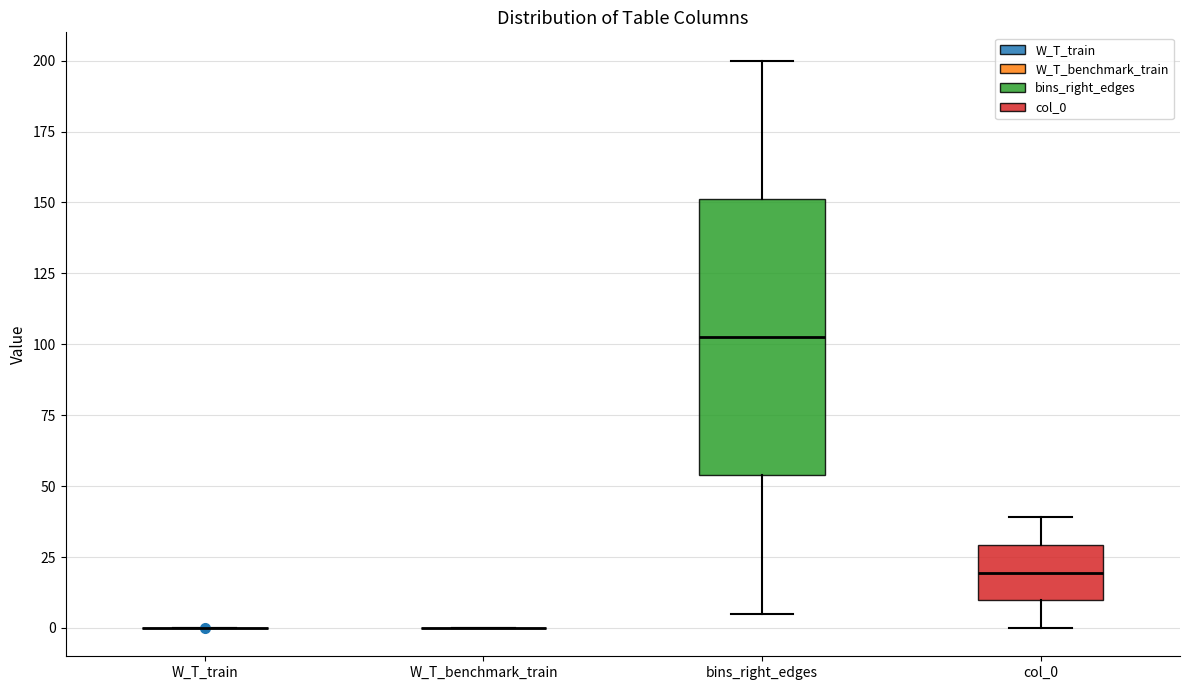

Reading left to right, transcribe this box plot: for each box, give where its median line is, the range the box spans, and where its two whiskers end, as read against the y-axis. The values are not printed on the chart, so give them approximately, as read against the axis.

W_T_train: box collapsed to a line at 0, whiskers 0 to 0
W_T_benchmark_train: box collapsed to a line at 0, whiskers 0 to 0
bins_right_edges: median 105, box 55 to 150, whiskers 5 to 200
col_0: median 20, box 10 to 30, whiskers 0 to 40